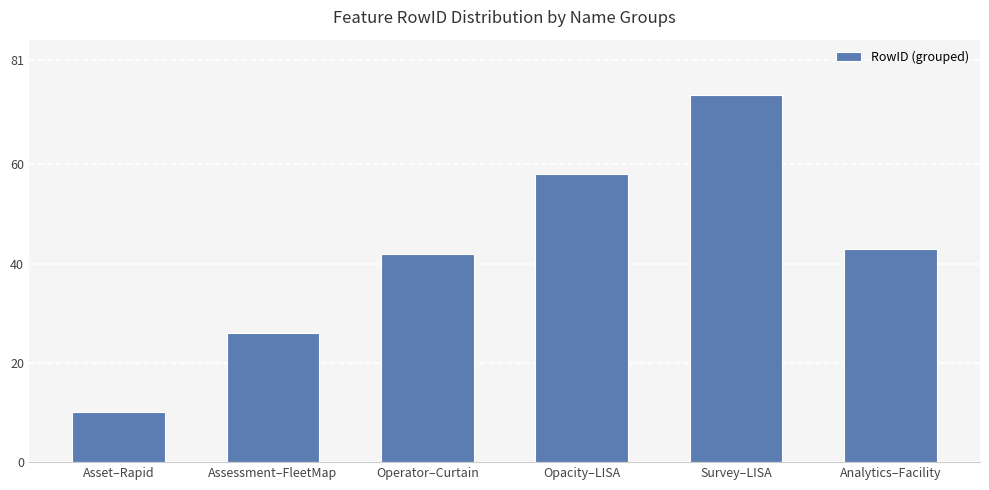

What is the difference between the values at Operator–Curtain and Assessment–FleetMap?

16